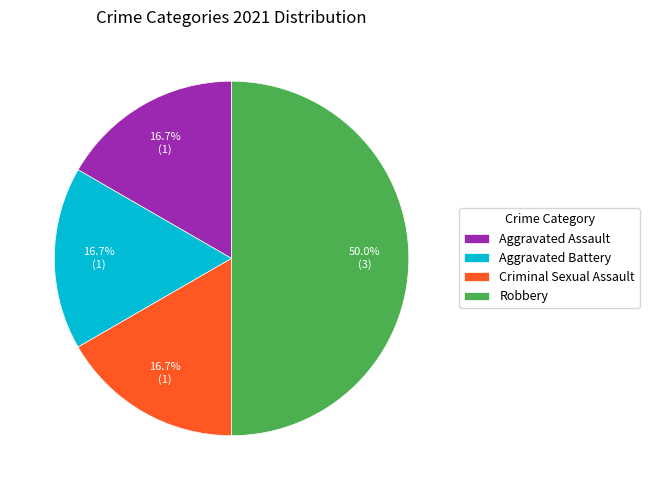

Which category has the biggest portion of the pie?

Robbery